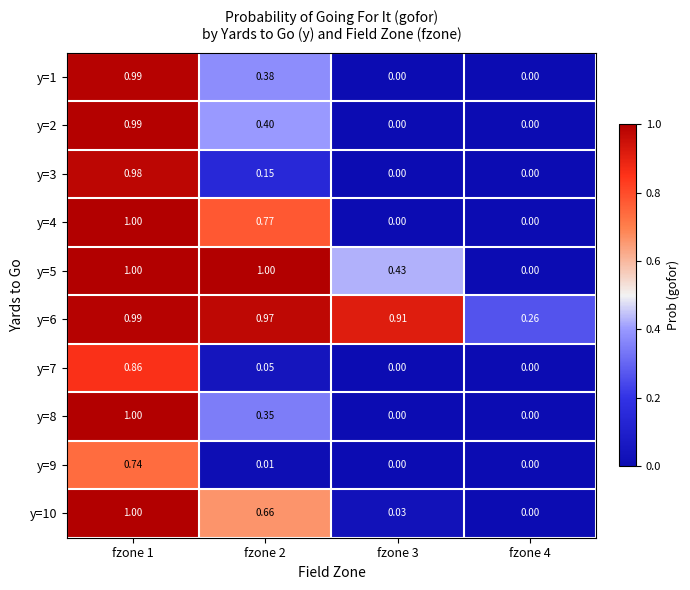

Is the value of y=4 at fzone 2 greater than the value of y=6 at fzone 1?

No